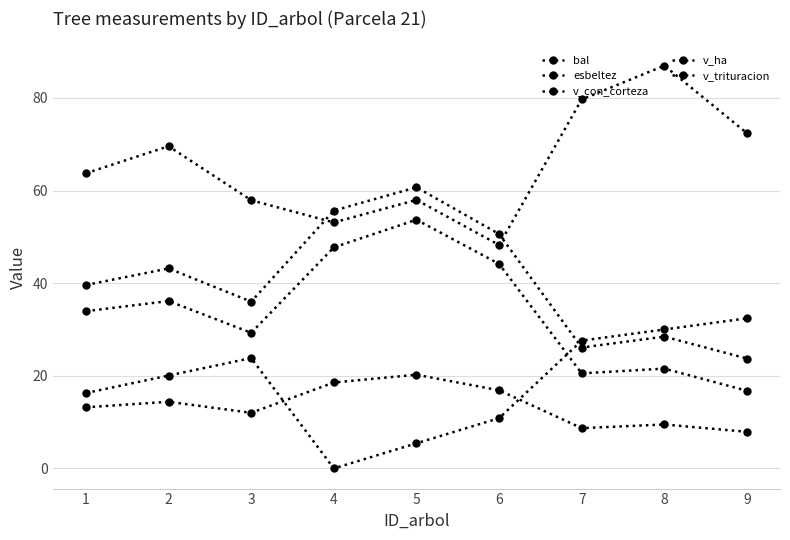

How many distinct data groups are displayed?

5